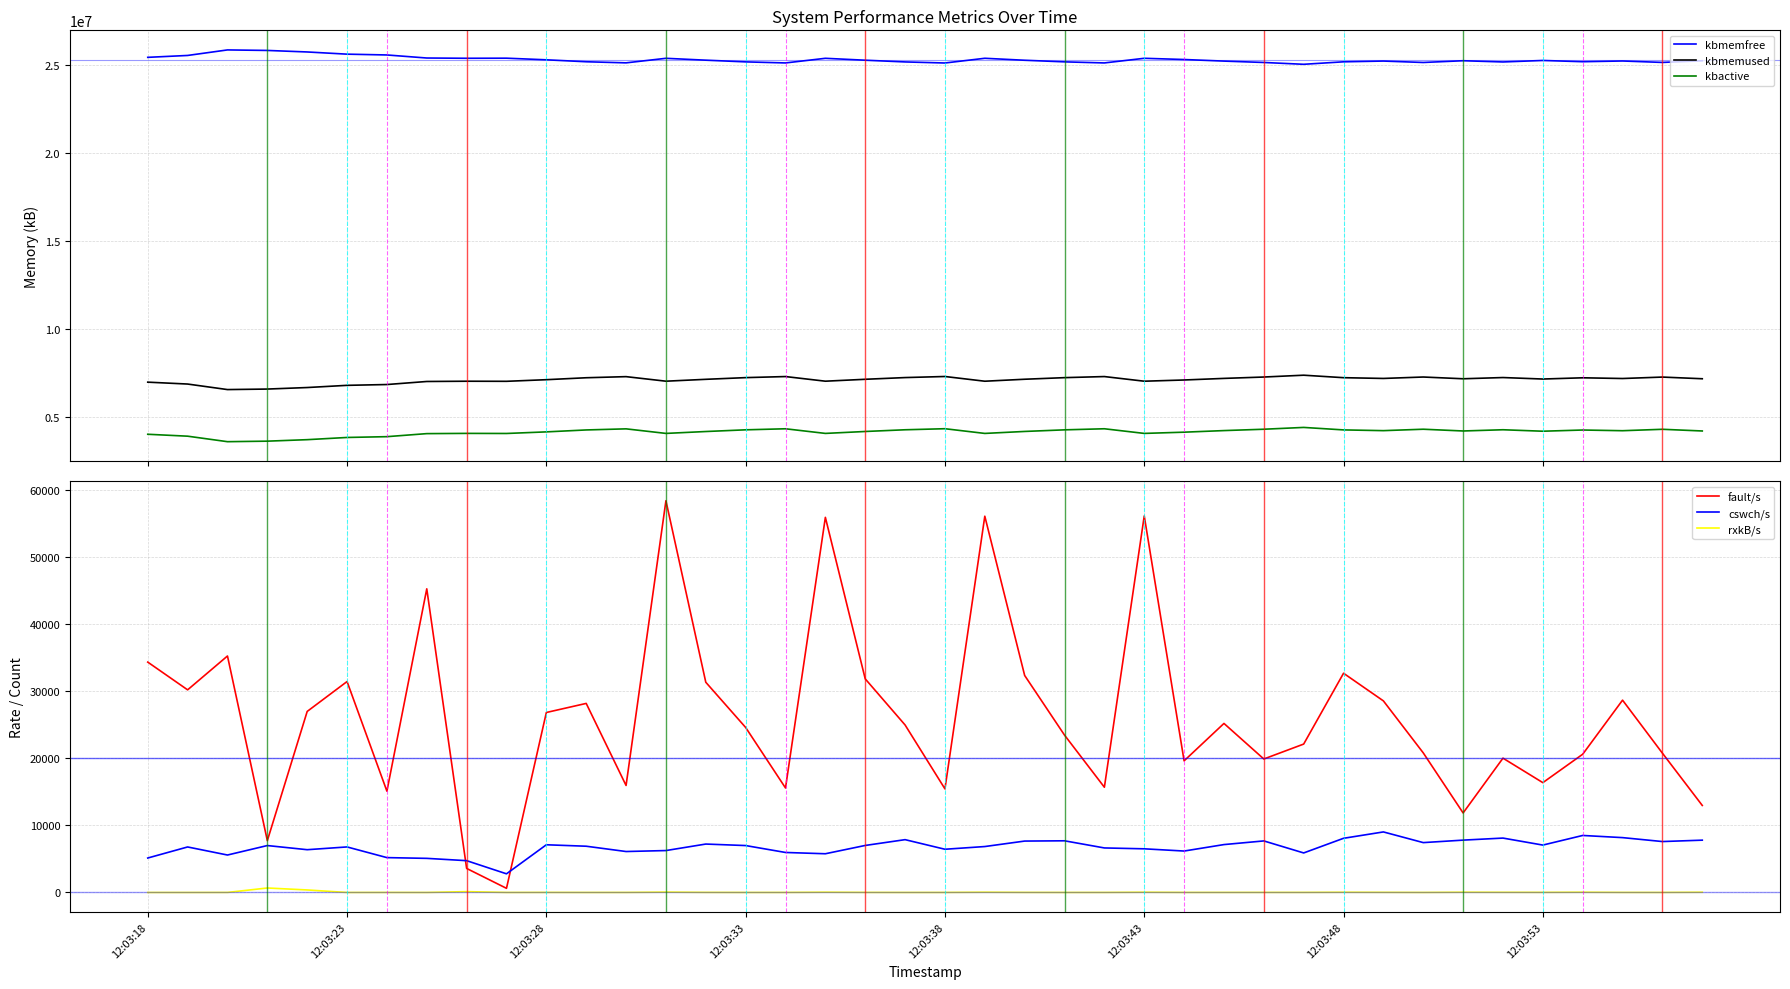

True or false: kbmemused has a value of 7222968.0 at 23.

True